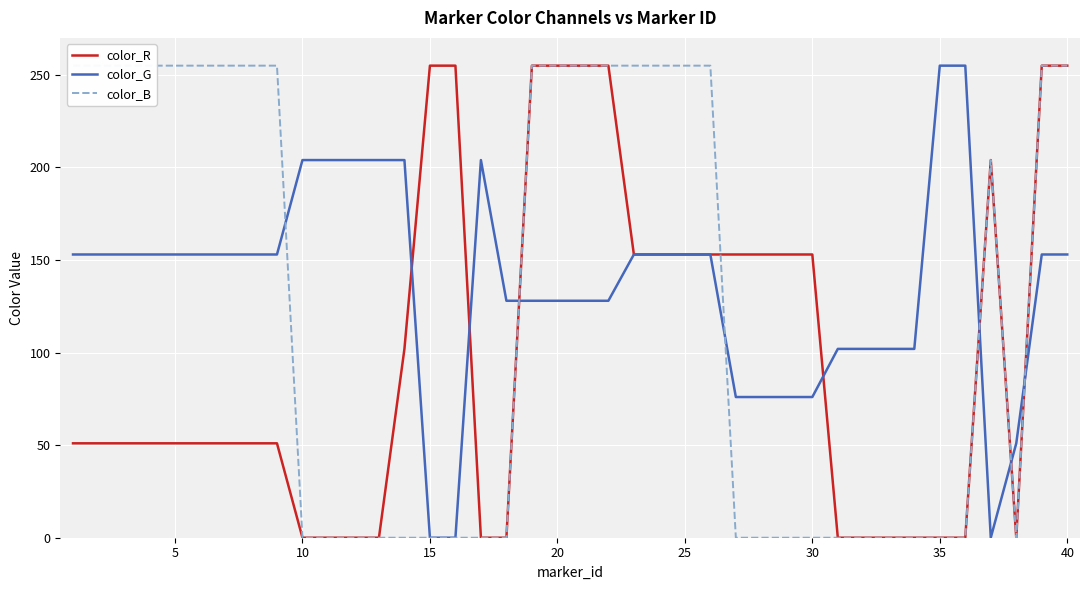

In color_R, how many points are lower than both neighbors (excluding endpoints)?

1